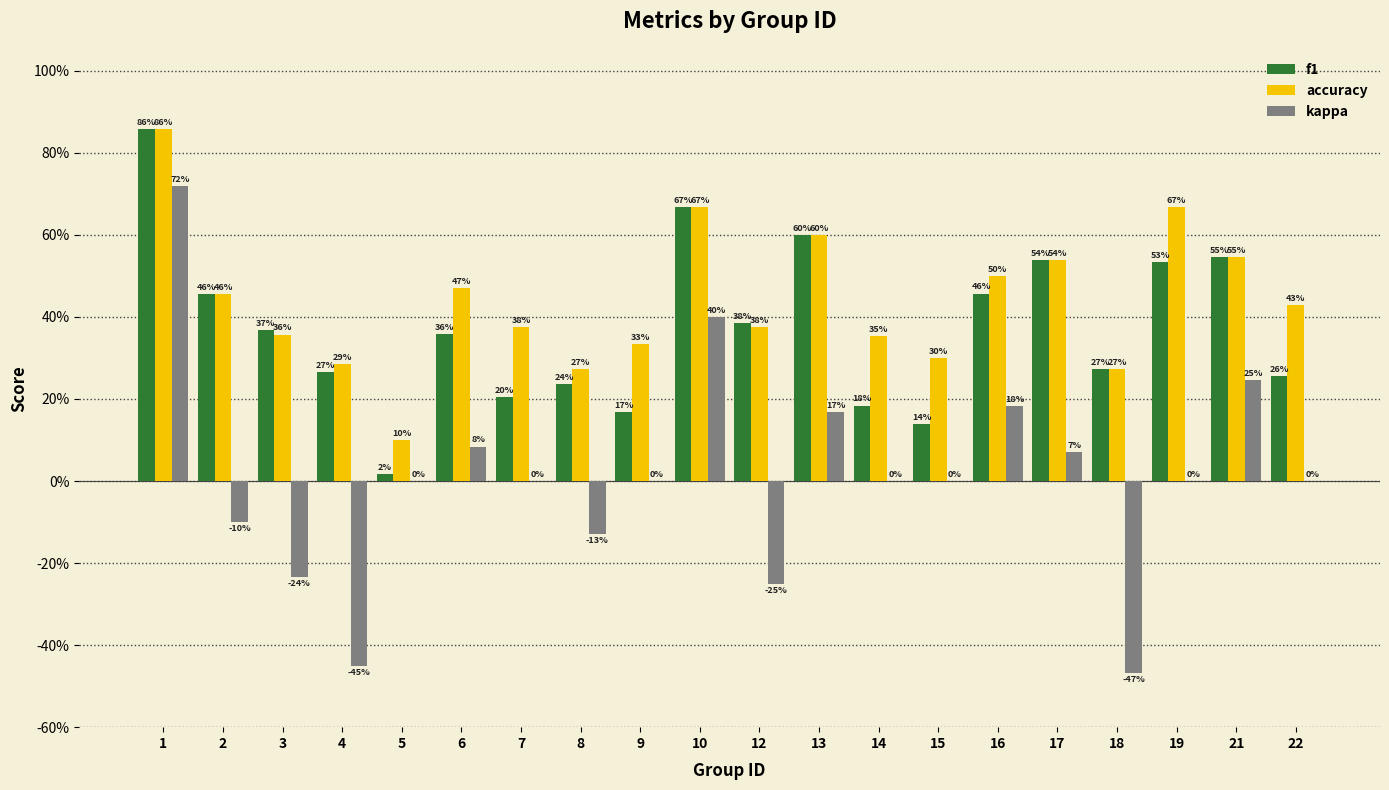

What is the value of the f1 bar at the 1st from the left?

0.9